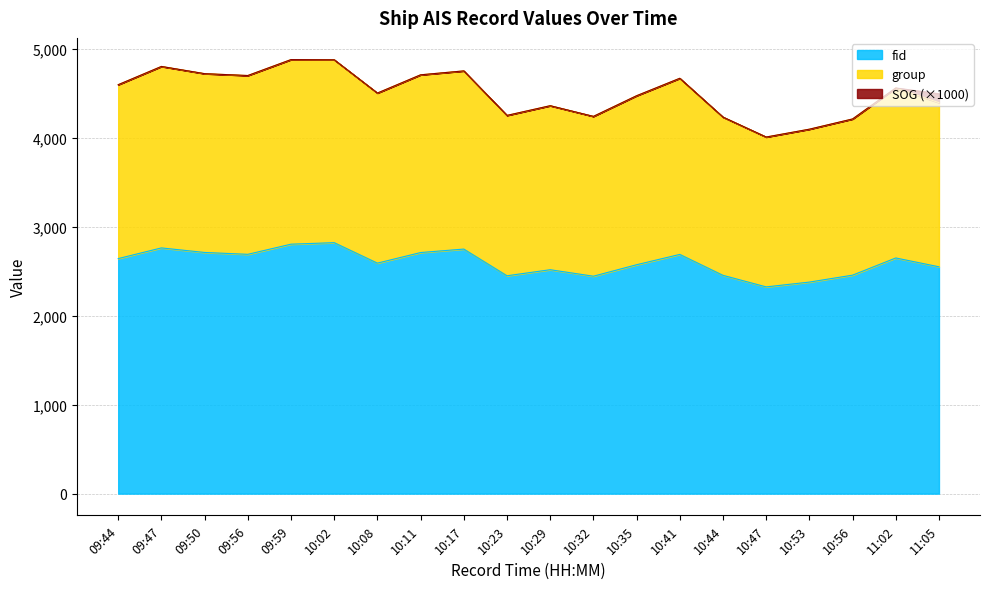

Is it true that group equals 1923 at 10:44?

False